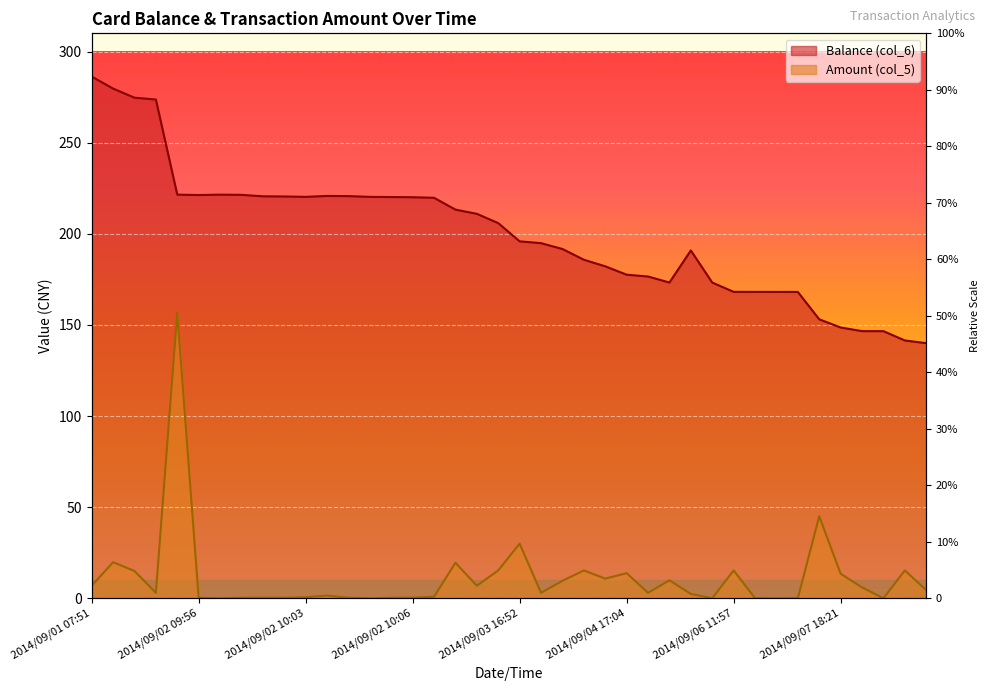

At 2014/09/01 17:23, list the series in order from largest to smallest.

Balance (col_6), Amount (col_5)